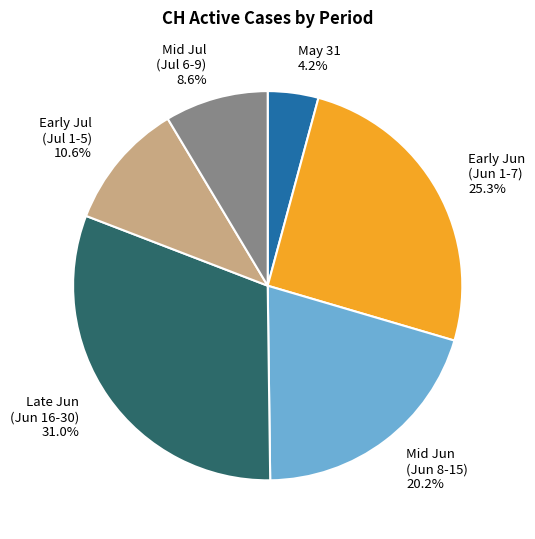

To the nearest percent, what is the average slice percentage?

17%